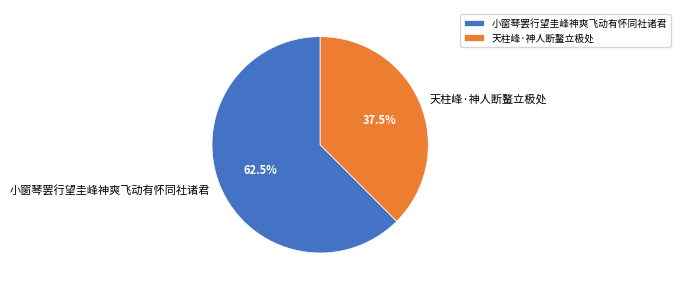

Rank the categories by value from lowest to highest.

天柱峰·神人断鳌立极处, 小窗琴罢行望圭峰神爽飞动有怀同社诸君